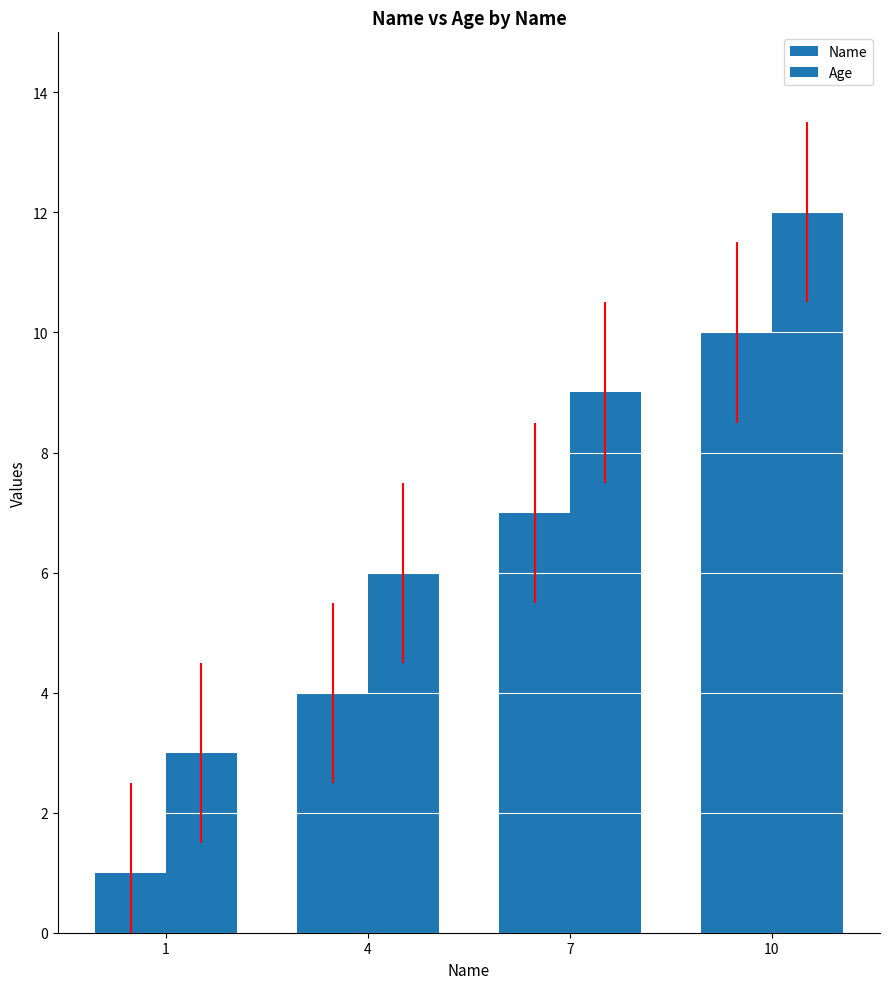

Reading right to left, transcribe all the data shown in this chart.

Name: 10	7	4	1
Age: 12	9	6	3